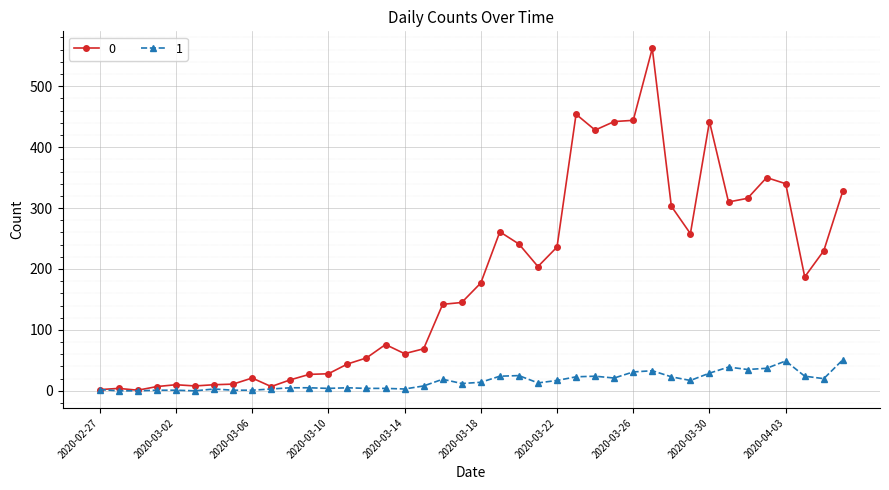

How many lines are shown in the chart?

2